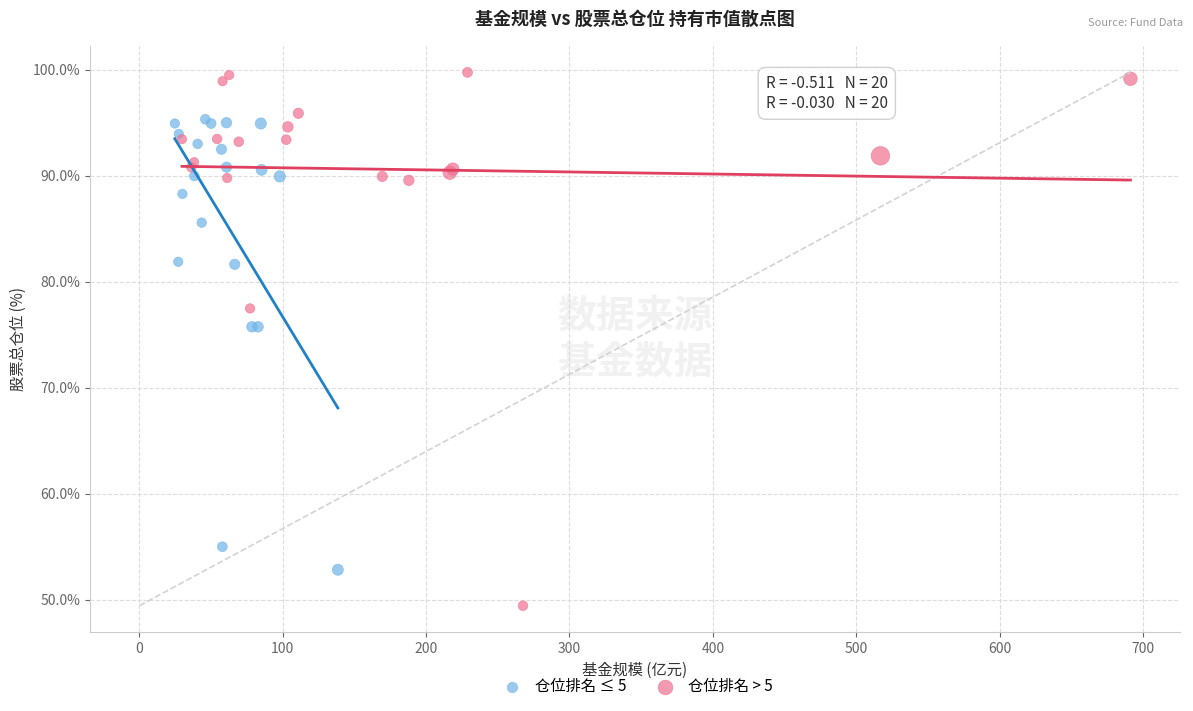

Which series contains the highest Y value?

仓位排名 > 5